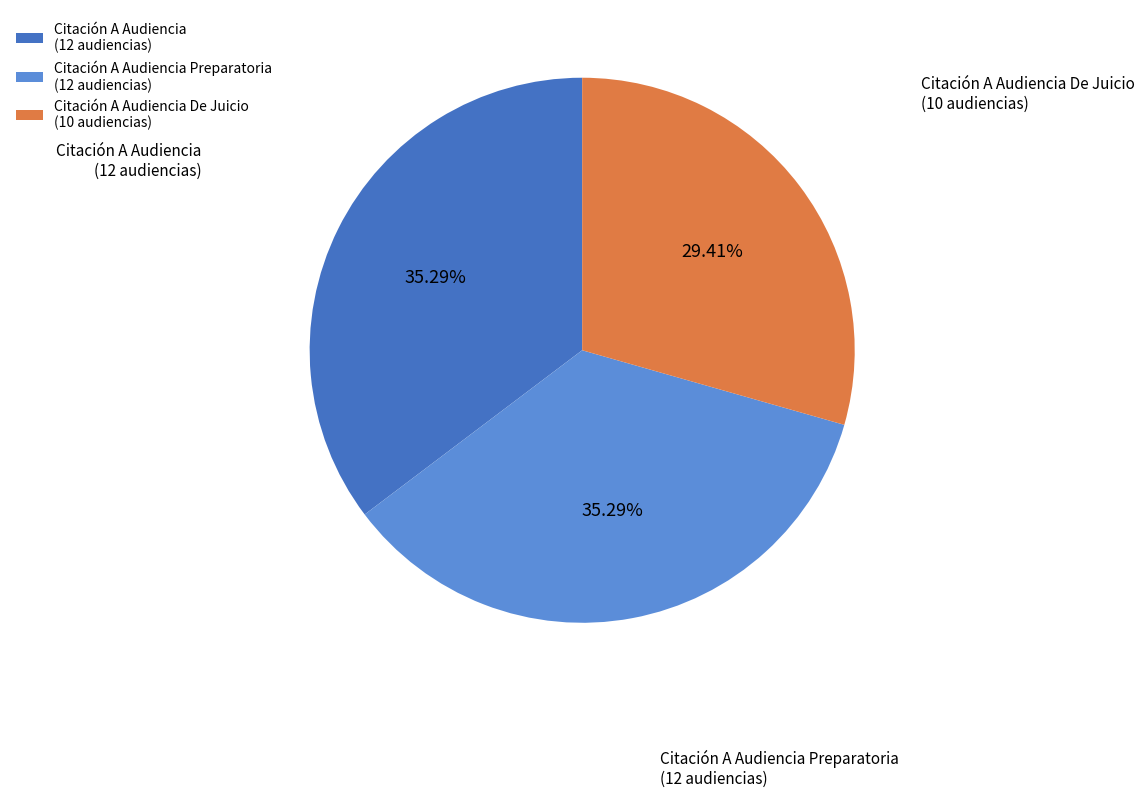

Is the sum of Citación A Audiencia De Juicio (10 audiencias) and Citación A Audiencia (12 audiencias) greater than half?

Yes